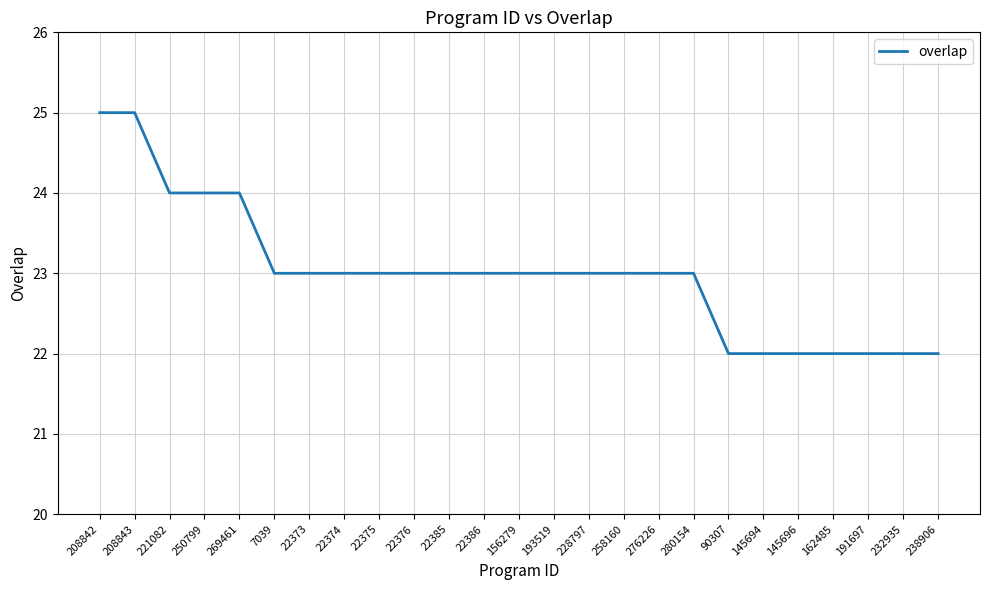

Read the value at 22376.

23